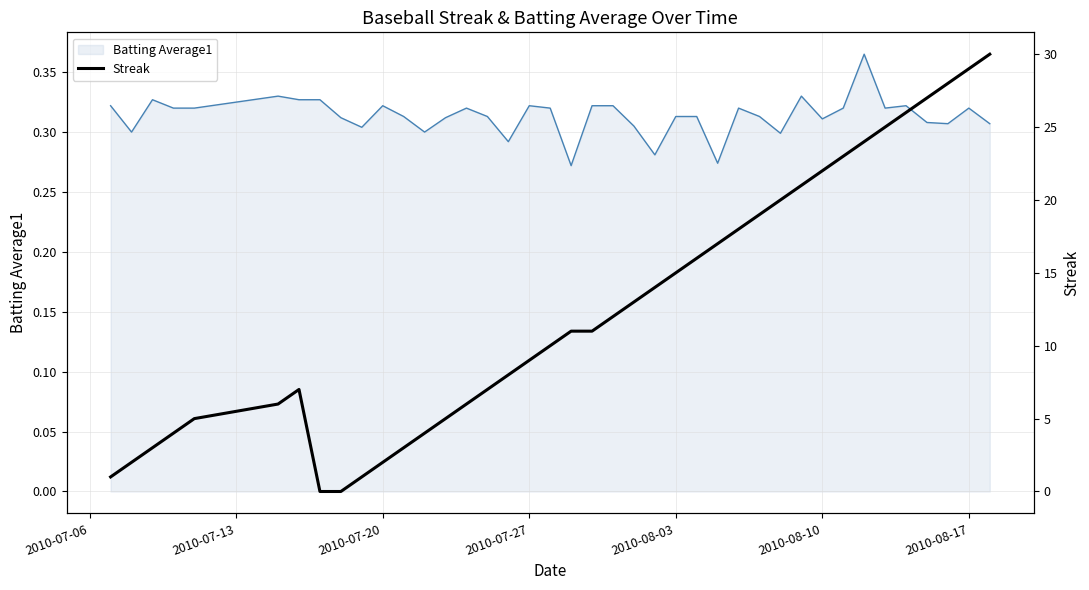

Does the chart display data point markers on the line(s)?

No